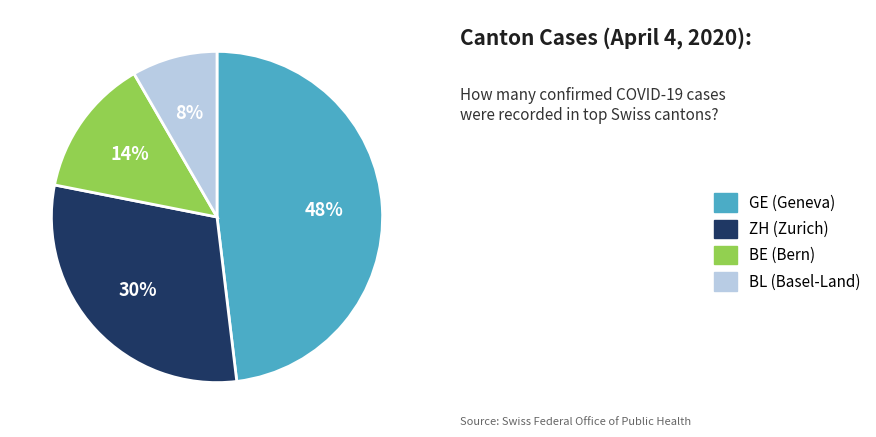

Rank the categories by value from highest to lowest.

GE (Geneva), ZH (Zurich), BE (Bern), BL (Basel-Land)